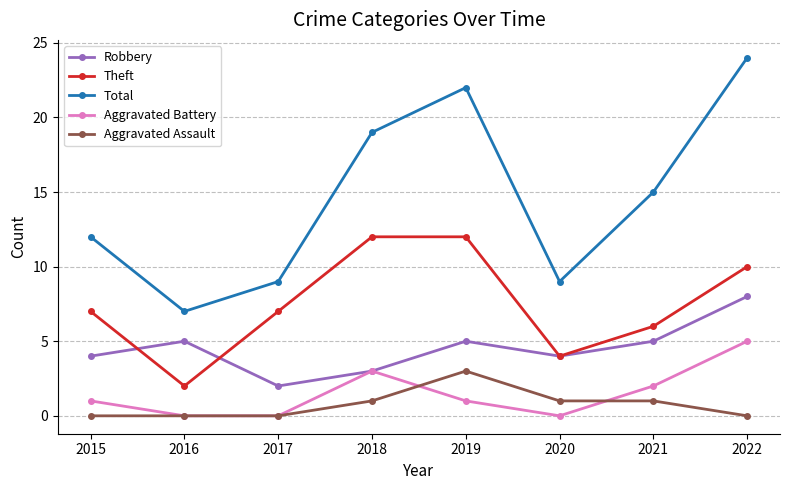

In Aggravated Battery, how many points are higher than both neighbors (excluding endpoints)?

1